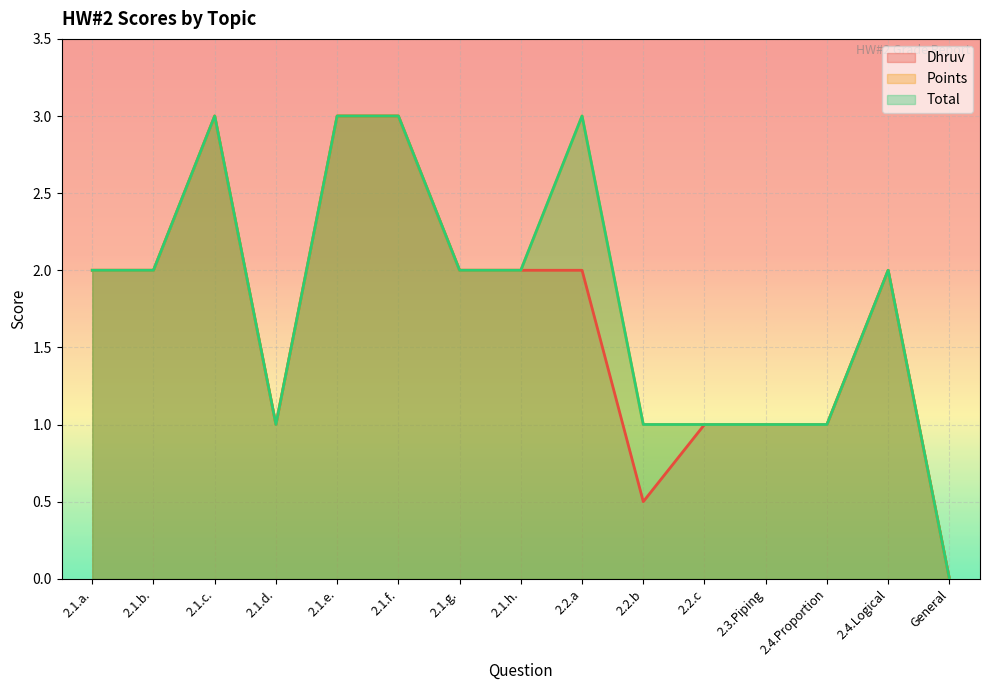

True or false: Total has a value of 2.0 at 2.1.g..

True